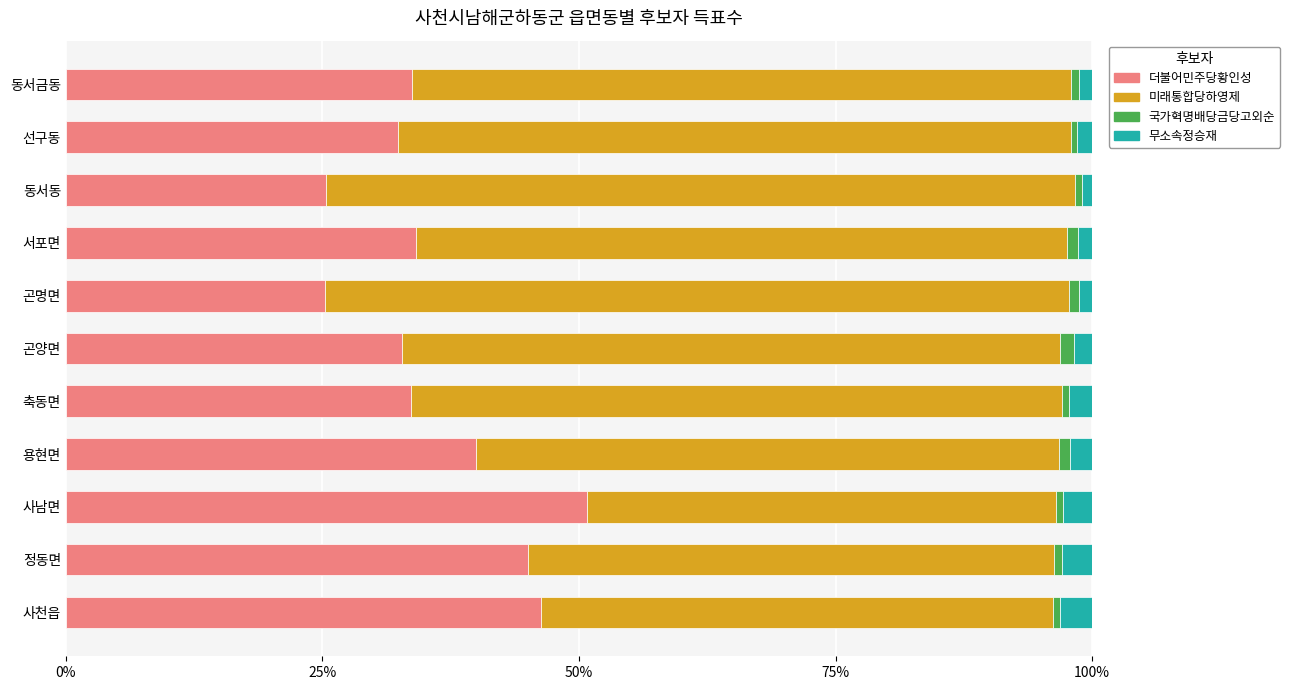

True or false: 더불어민주당황인성 has a value of 15.1 at 곤양면.

False